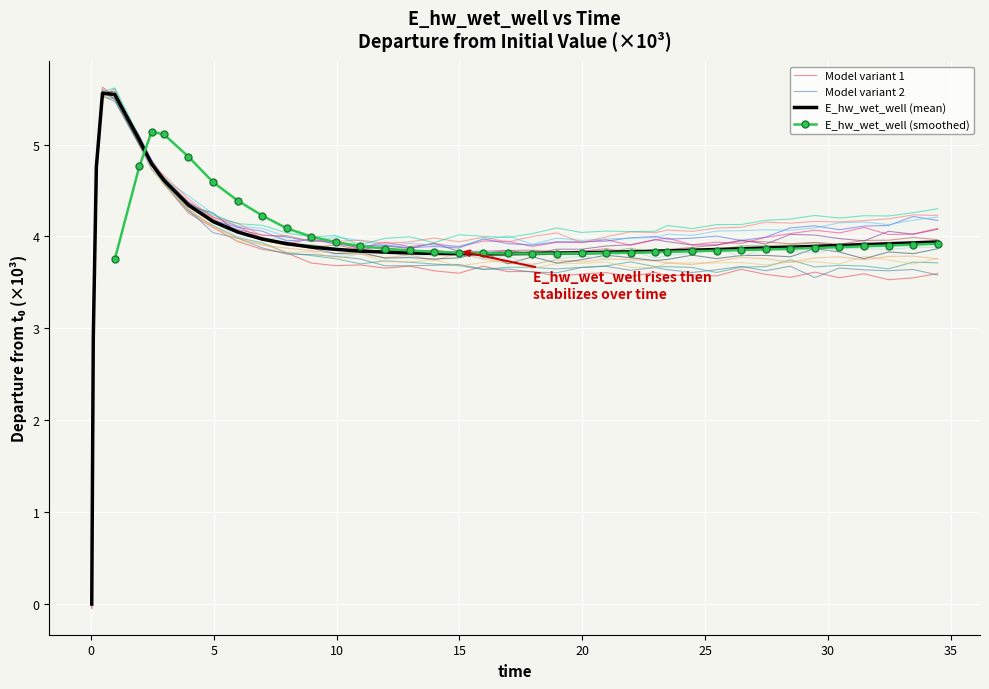

Reading right to left, what are all the values shown in this chart?

3.9	3.9	3.9	3.9	3.9	3.9	3.9	3.9	3.9	3.9	3.9	3.8	3.8	3.8	3.8	3.8	3.8	3.8	3.8	3.8	3.8	3.8	3.8	3.8	3.8	3.9	3.9	3.9	4.0	4.0	4.2	4.3	4.6	4.8	5.1	5.5	5.6	4.8	2.9	0.0